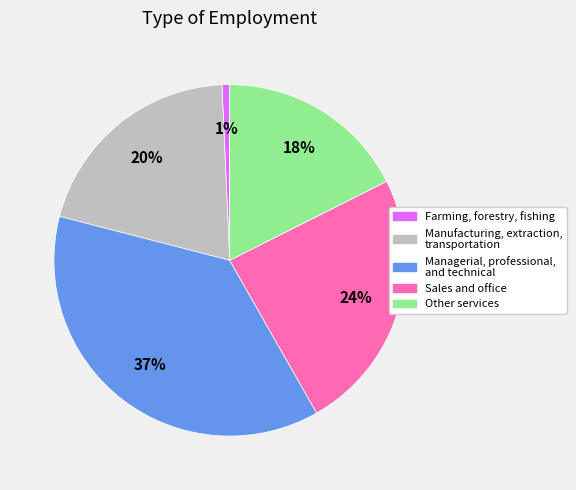

Is the sum of Managerial, professional, and technical and Sales and office greater than half?

Yes